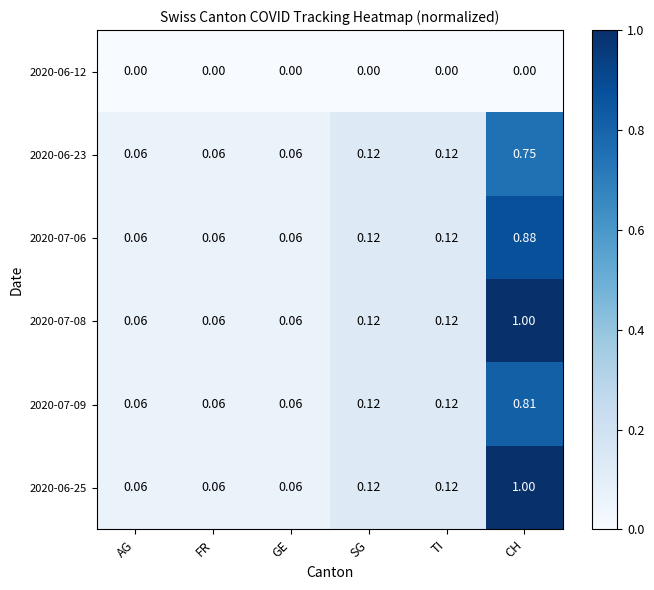

At which category is the sum across all series the highest?

CH